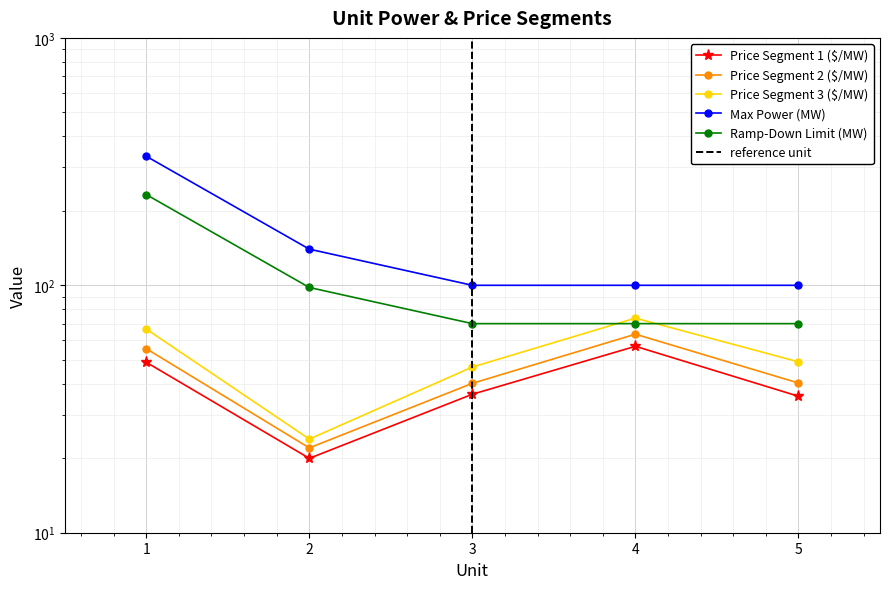

What is the value of the Price Segment 3 ($/MW) point at the 2nd from the left?

23.9